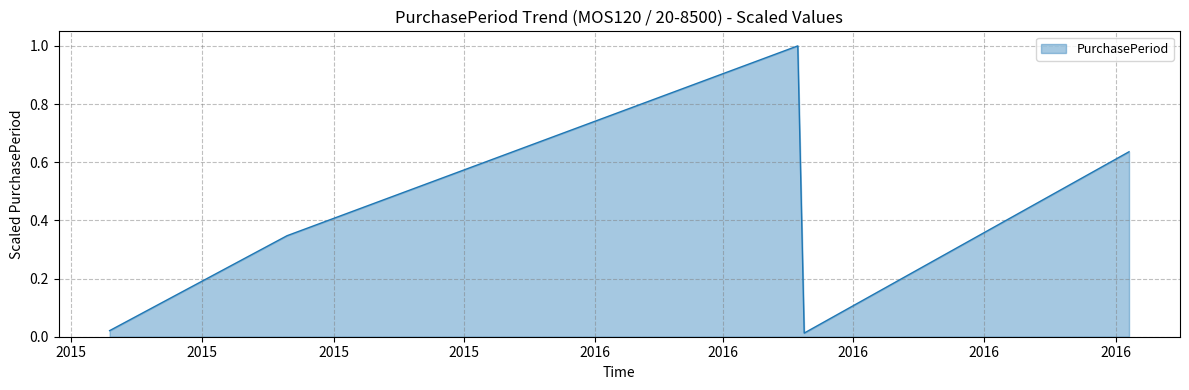

What is the maximum value shown in the chart?

1.0